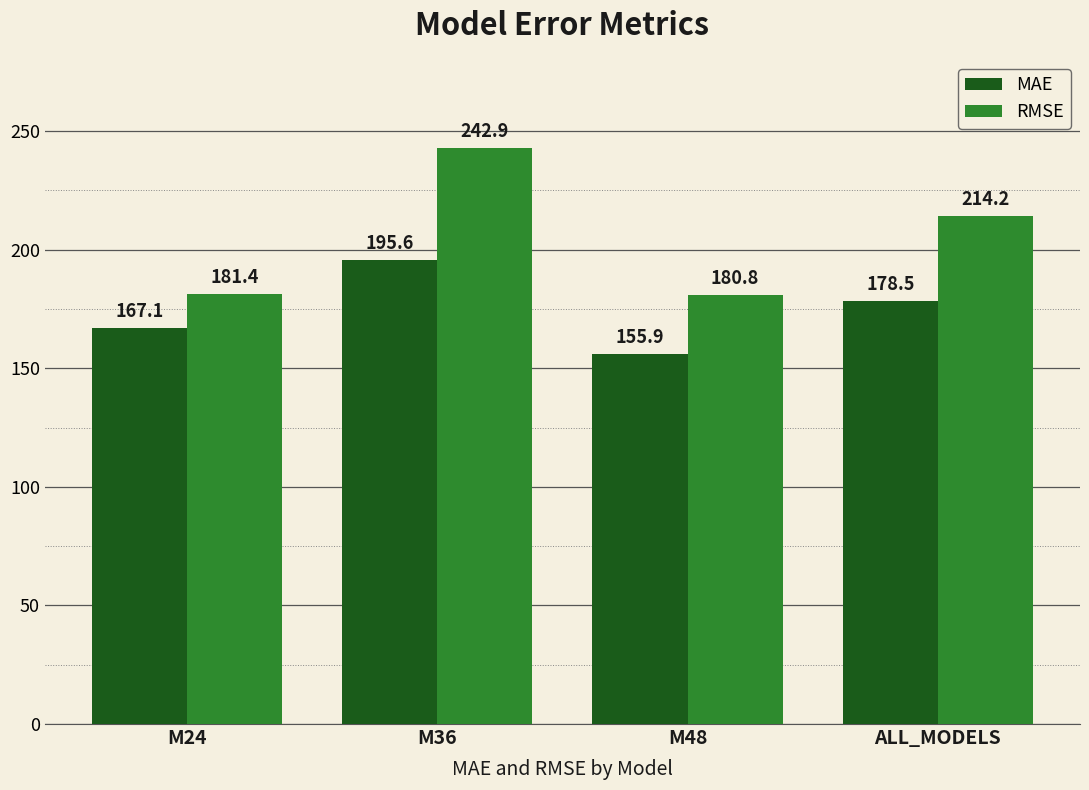

At how many categories does at least one series exceed 170?

4